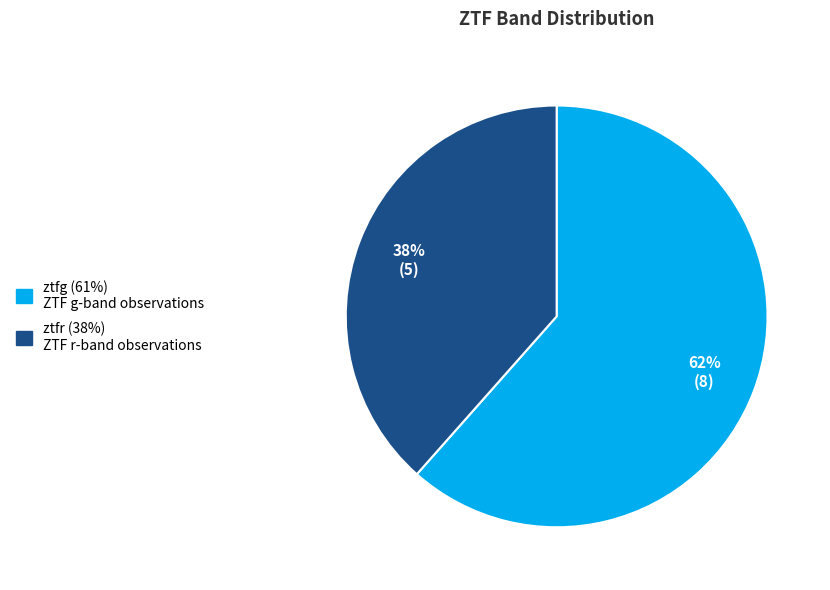

True or false: ztfr accounts for 38% of the total.

True